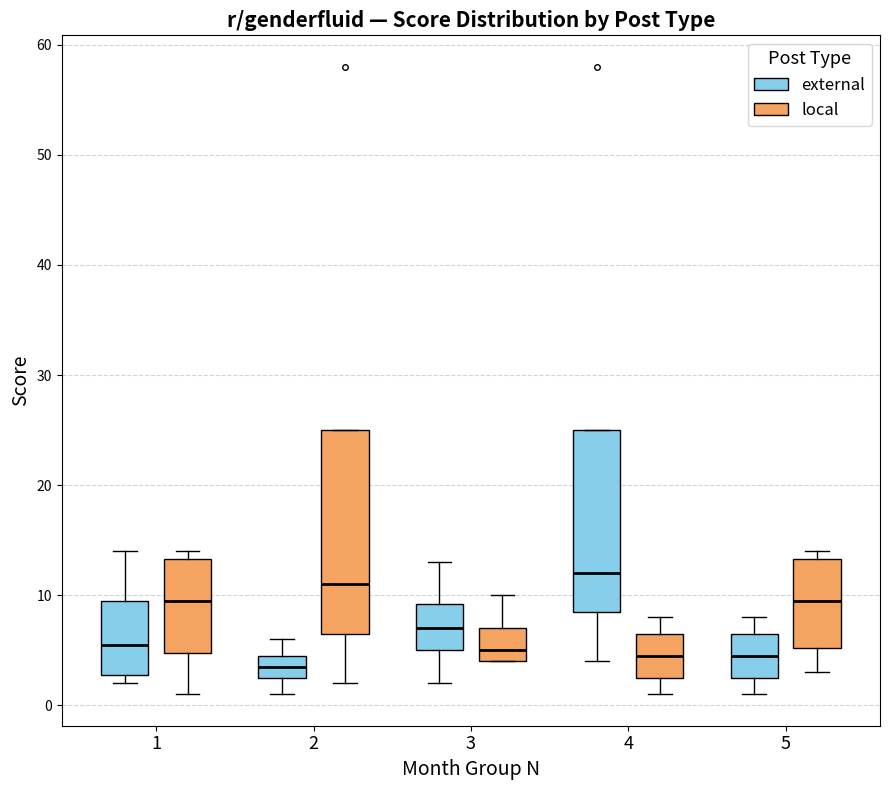

Reading left to right, transcribe this box plot: for each box, give where its median line is, the range the box spans, and where its two whiskers end, as read against the y-axis. The values are not printed on the chart, so give them approximately, as read against the axis.

1 (external): median 6, box 3 to 10, whiskers 2 to 14
1 (local): median 10, box 5 to 13, whiskers 1 to 14
2 (external): median 4, box 3 to 5, whiskers 1 to 6
2 (local): median 11, box 7 to 25, whiskers 2 to 25
3 (external): median 7, box 5 to 9, whiskers 2 to 13
3 (local): median 5, box 4 to 7, whiskers 4 to 10
4 (external): median 12, box 9 to 25, whiskers 4 to 25
4 (local): median 5, box 3 to 7, whiskers 1 to 8
5 (external): median 5, box 3 to 7, whiskers 1 to 8
5 (local): median 10, box 5 to 13, whiskers 3 to 14